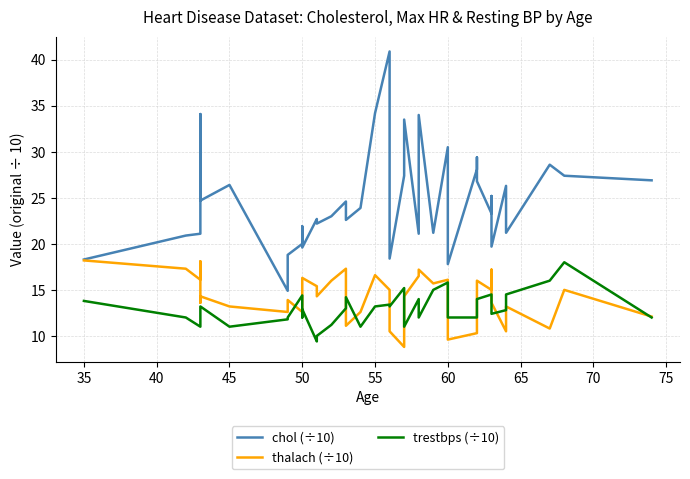

Does the chart display data point markers on the line(s)?

No